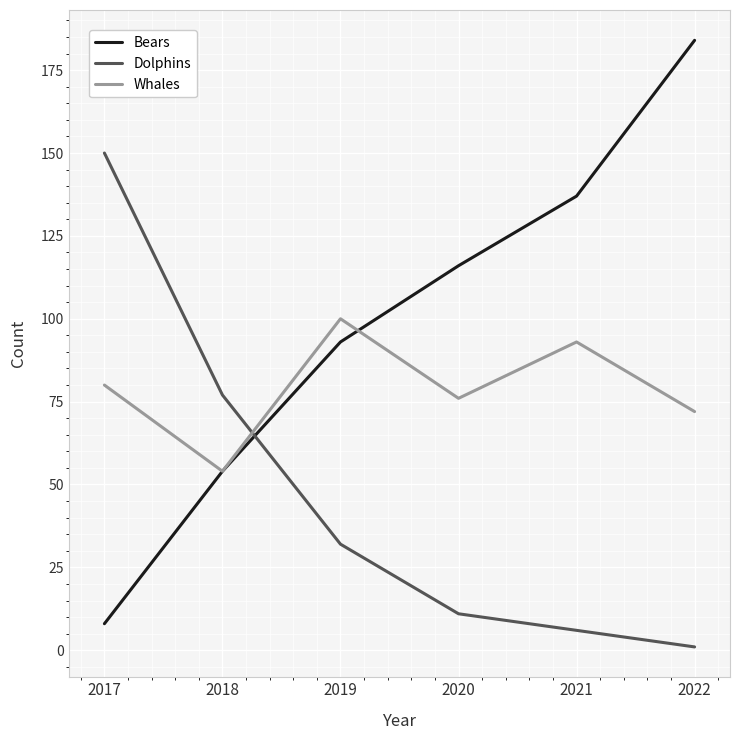

Which category has the highest value across all series?

2022